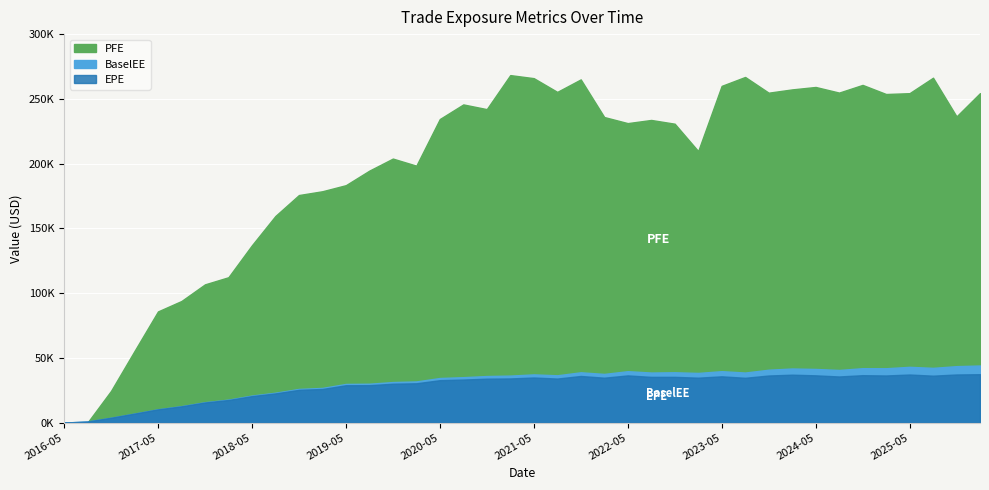

How many data points in PFE are less than 234421?

20